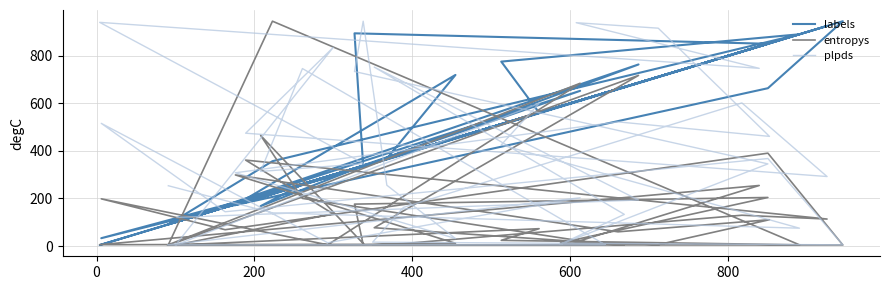

How many times do plpds and labels cross each other?

18